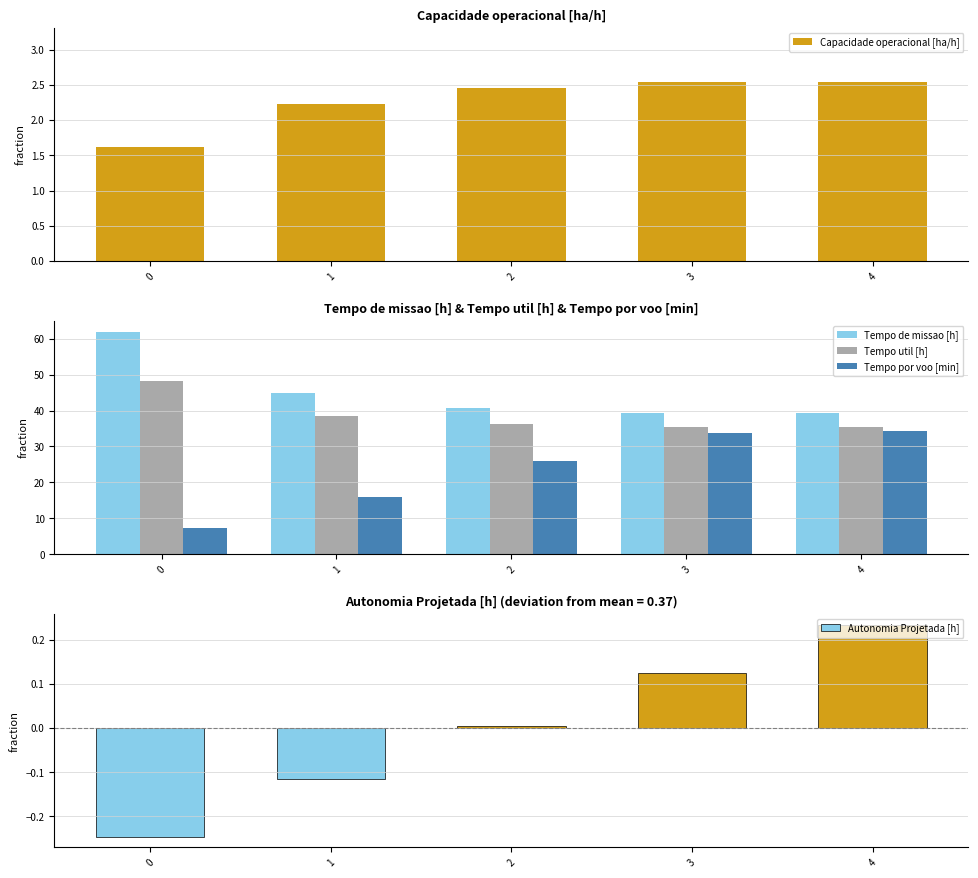

At how many categories does at least one series exceed 32?

5